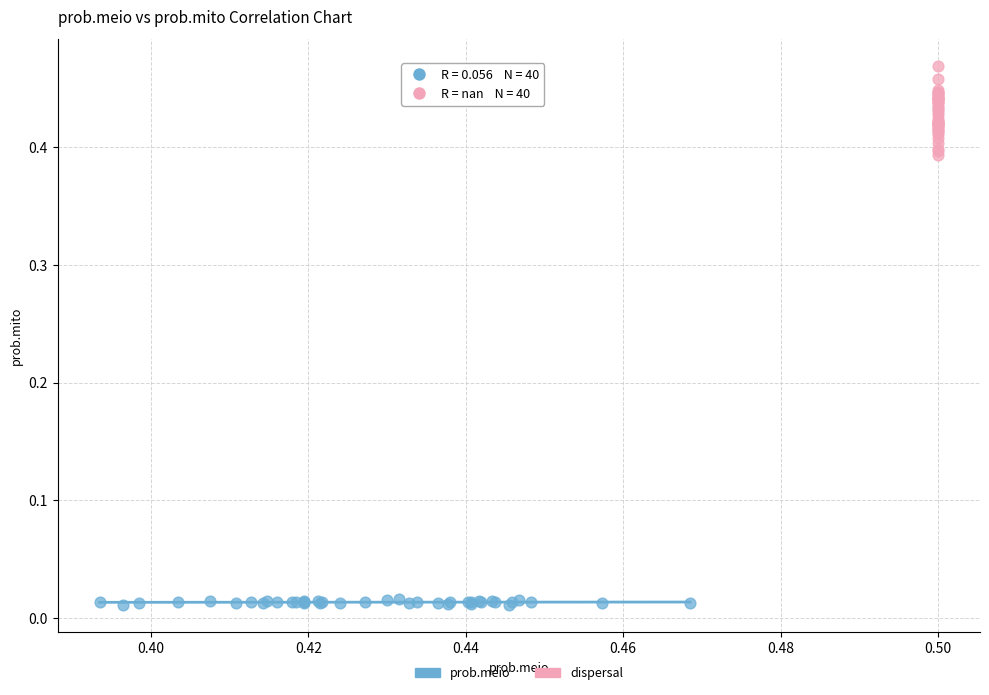

Which series contains the highest Y value?

dispersal